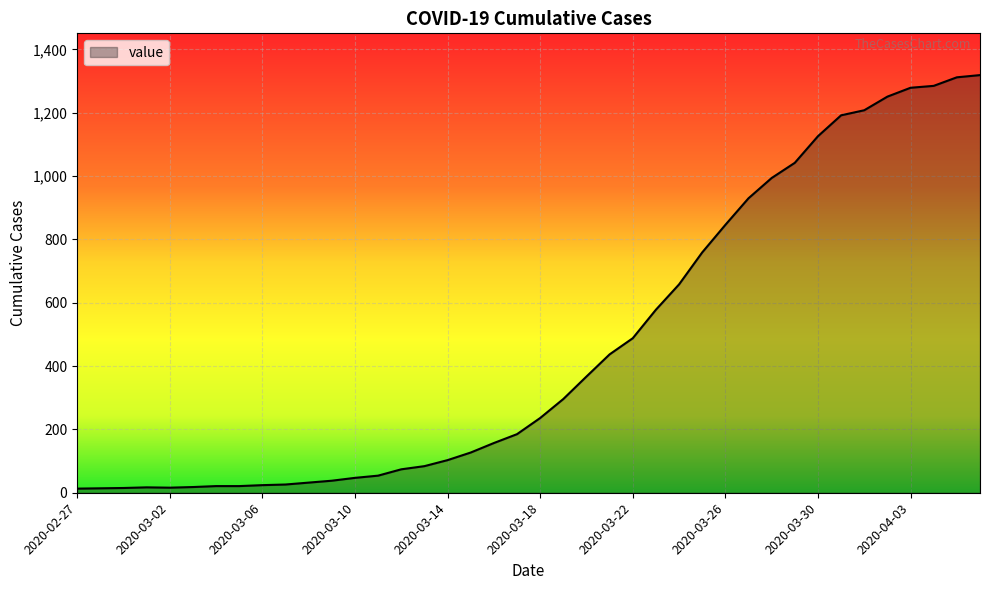

What is the greatest value displayed?

1319